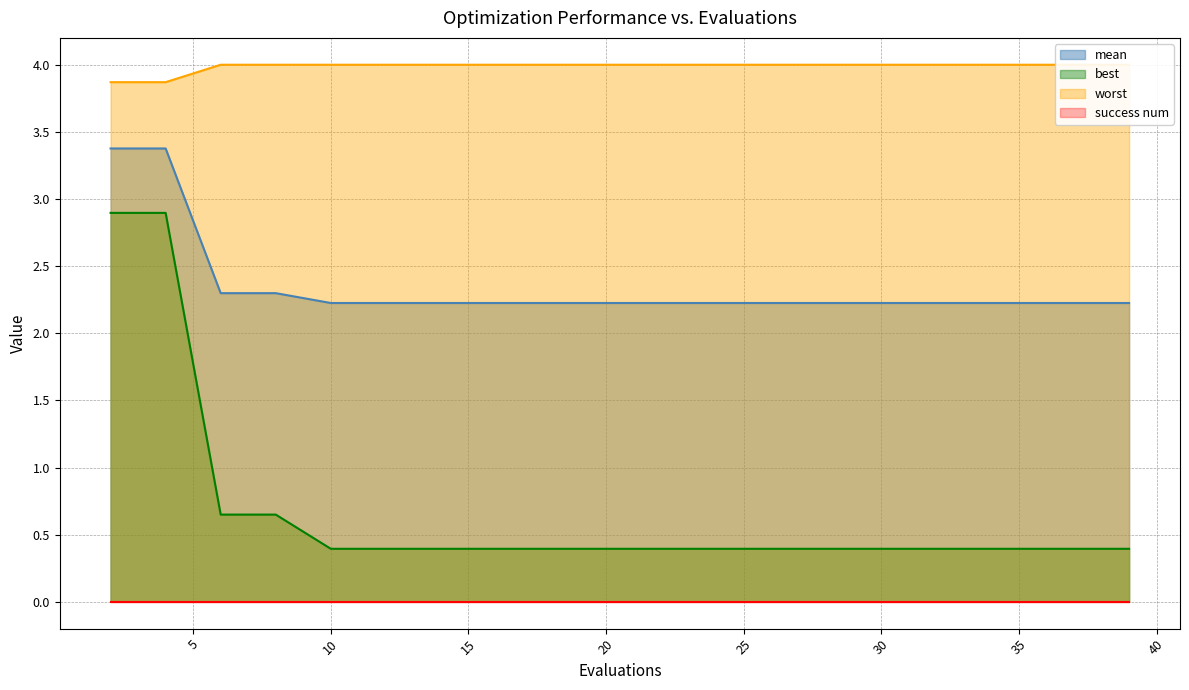

What is the sum of the worst values at 37 and 14?

8.0